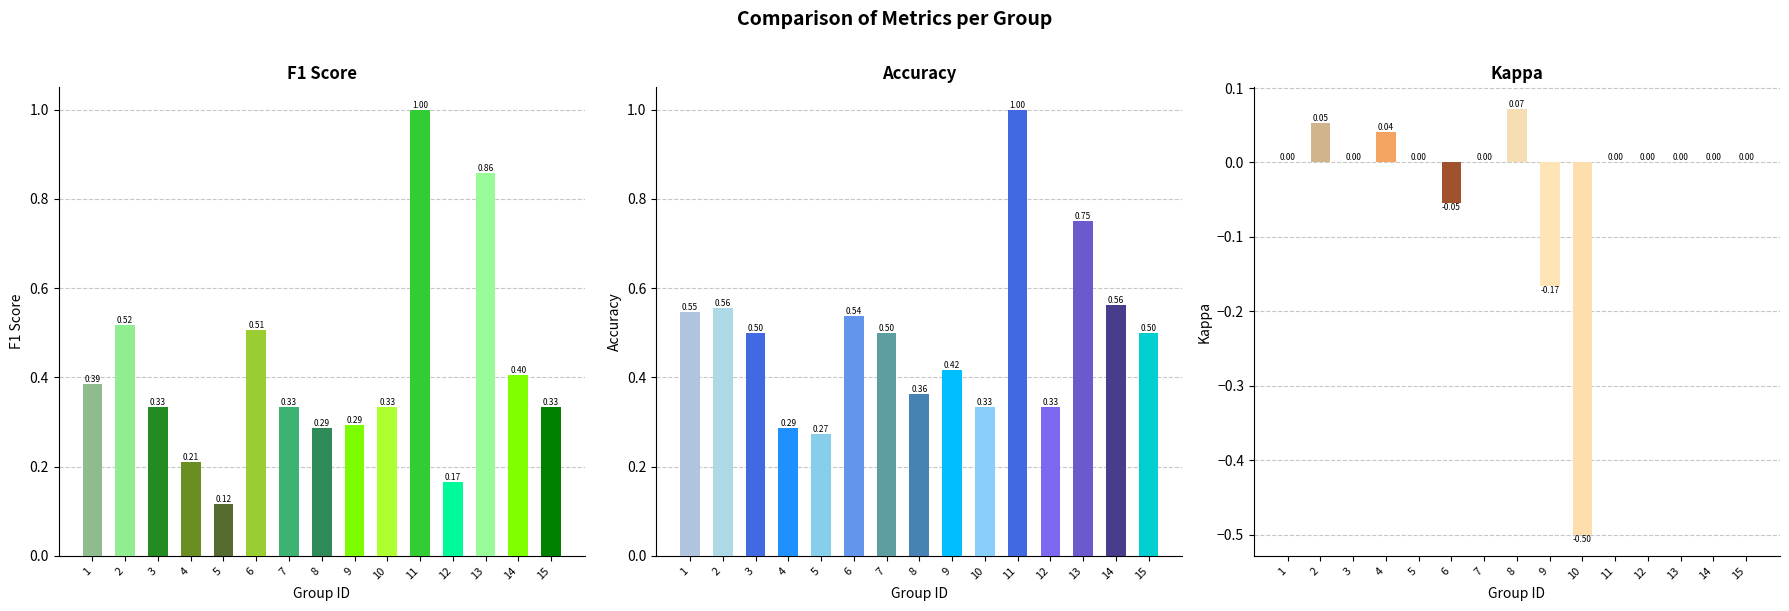

What is the spread (max minus min) of values at 2?

0.5